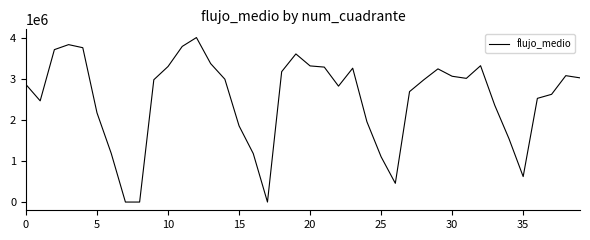

What is the maximum value shown in the chart?

4014952.6